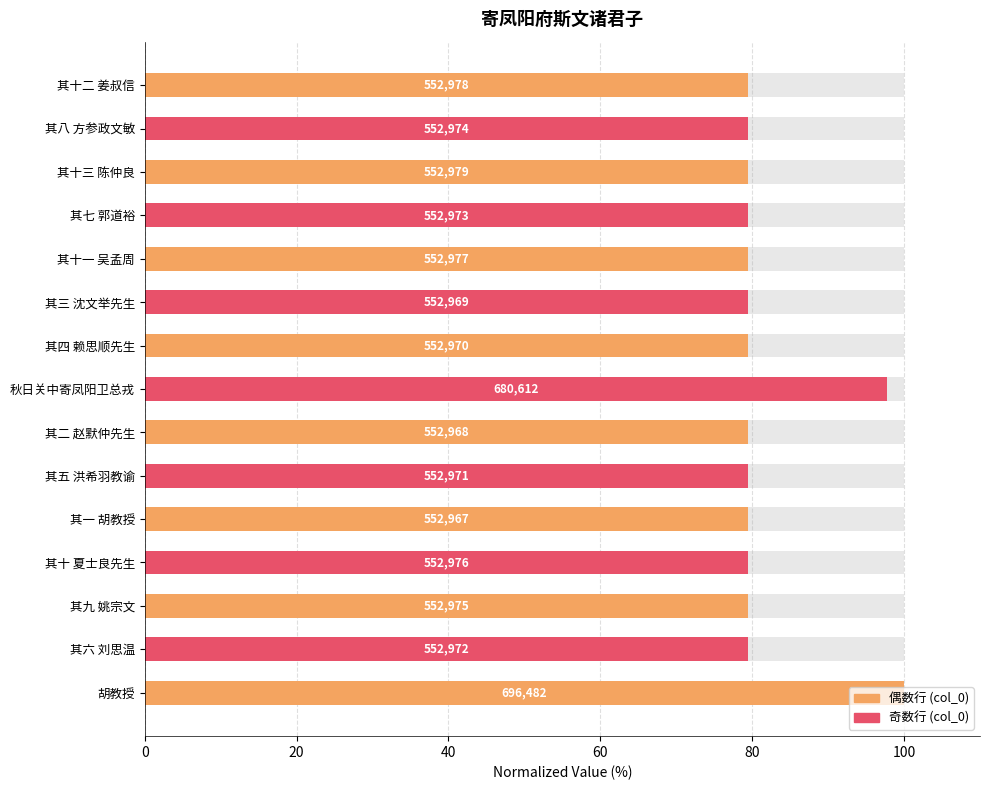

Read the value at 其六 刘思温.

79.4